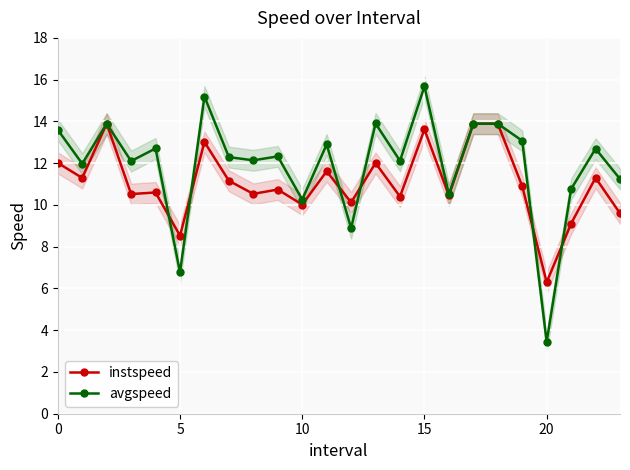

Is this an area chart (filled region under the line)?

No